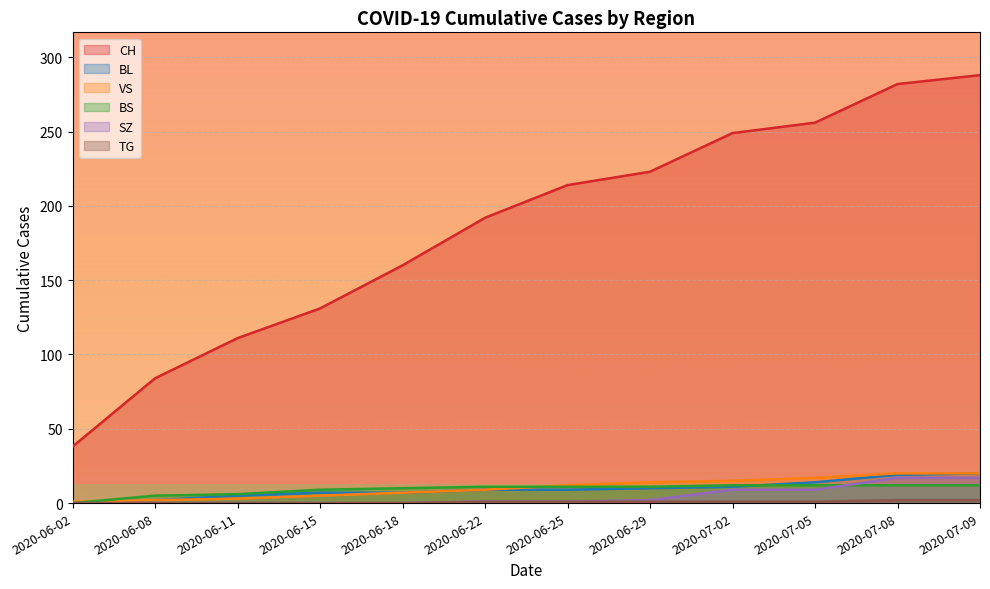

Reading left to right, extract all data points from this chart.

CH: 38	84	111	131	160	192	214	223	249	256	282	288
BL: 0	2	5	7	7	9	9	10	11	14	19	20
BS: 0	5	6	9	10	11	11	11	12	12	12	12
SZ: 0	0	0	0	0	1	1	2	9	9	17	17
VS: 1	2	3	5	7	9	12	14	15	17	20	20
TG: 0	0	0	0	0	1	1	1	1	1	2	2